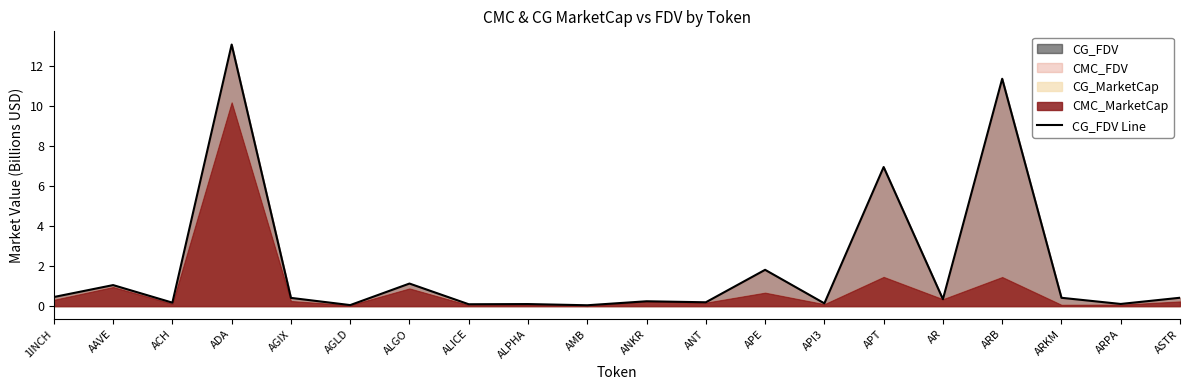

Where is the first local maximum?

AAVE